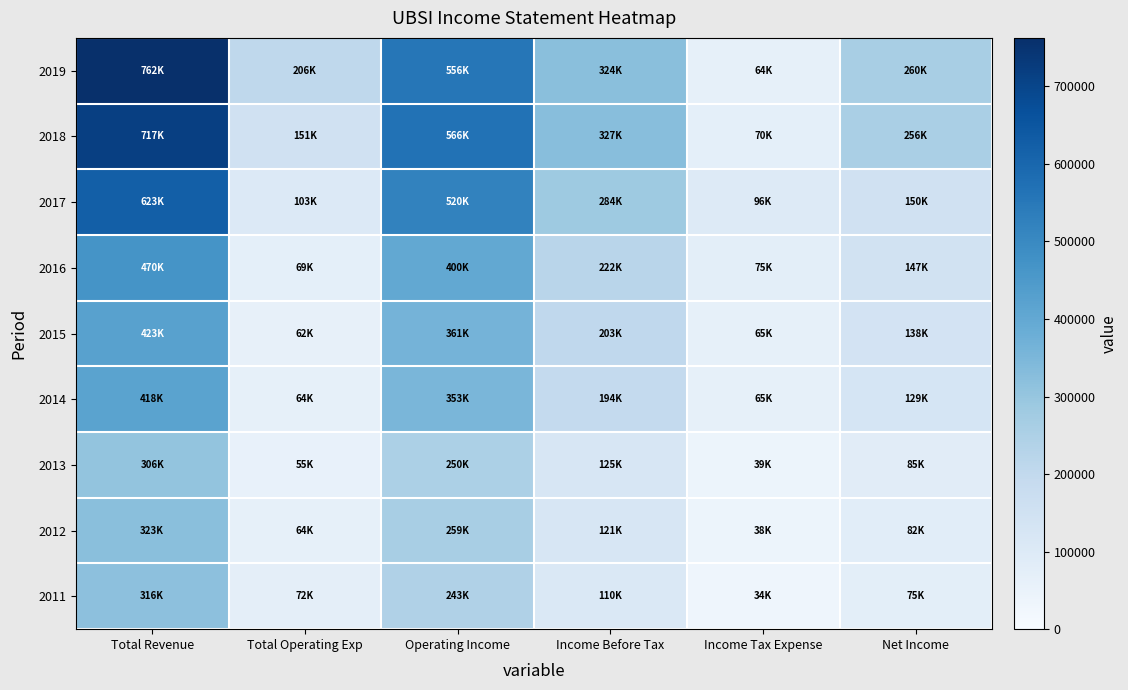

Reading right to left, extract all data points from this chart.

2019: Net Income=260100	Income Tax Expense=64300	Income Before Tax=324400	Operating Income=556600	Total Operating Exp=206000	Total Revenue=762600
2018: Net Income=256300	Income Tax Expense=70900	Income Before Tax=327200	Operating Income=566600	Total Operating Exp=151100	Total Revenue=717700
2017: Net Income=150600	Income Tax Expense=96500	Income Before Tax=284800	Operating Income=520600	Total Operating Exp=103200	Total Revenue=623800
2016: Net Income=147100	Income Tax Expense=75600	Income Before Tax=222700	Operating Income=400800	Total Operating Exp=69500	Total Revenue=470300
2015: Net Income=138000	Income Tax Expense=65500	Income Before Tax=203500	Operating Income=361600	Total Operating Exp=62100	Total Revenue=423600
2014: Net Income=129900	Income Tax Expense=65000	Income Before Tax=194900	Operating Income=353800	Total Operating Exp=64800	Total Revenue=418500
2013: Net Income=85600	Income Tax Expense=39400	Income Before Tax=125000	Operating Income=250600	Total Operating Exp=55600	Total Revenue=306200
2012: Net Income=82600	Income Tax Expense=38900	Income Before Tax=121500	Operating Income=259800	Total Operating Exp=64100	Total Revenue=323900
2011: Net Income=75600	Income Tax Expense=34800	Income Before Tax=110400	Operating Income=243600	Total Operating Exp=72900	Total Revenue=316500